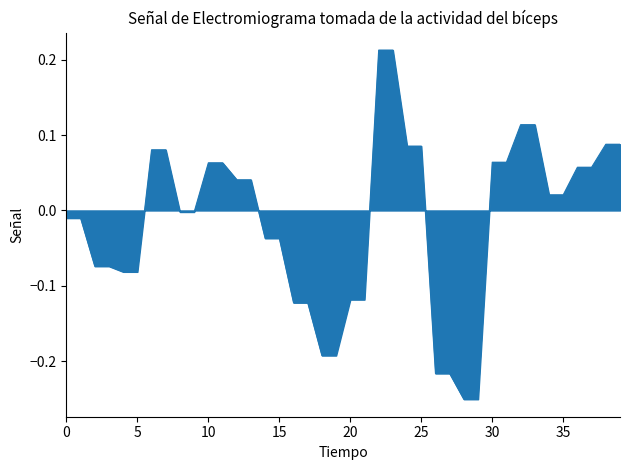

Is this an area chart (filled region under the line)?

Yes